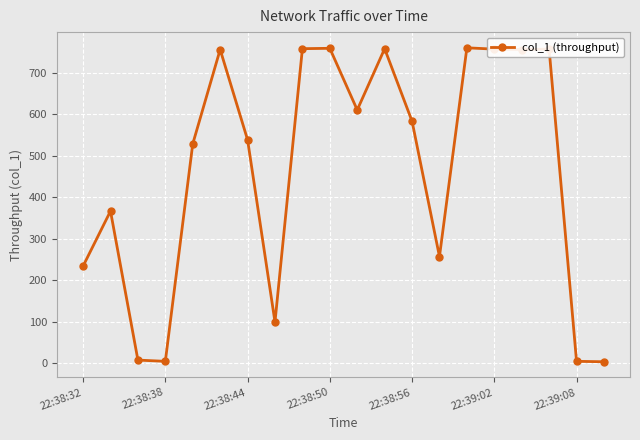

True or false: the data has more than 1 interior local peaks.

True